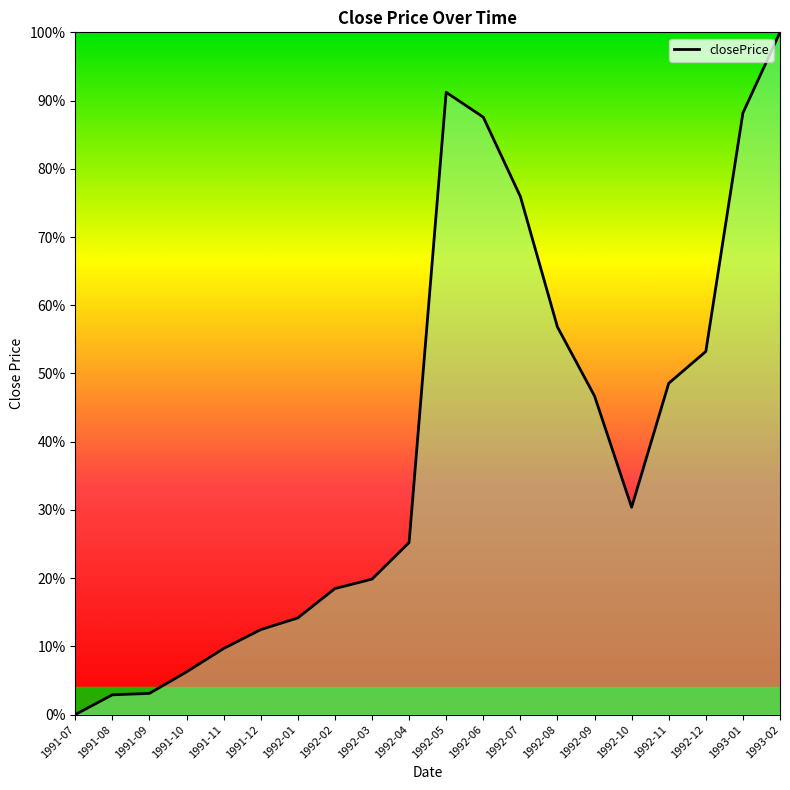

The chart shows a value of 0.0 at 1991-08. True or false?

True